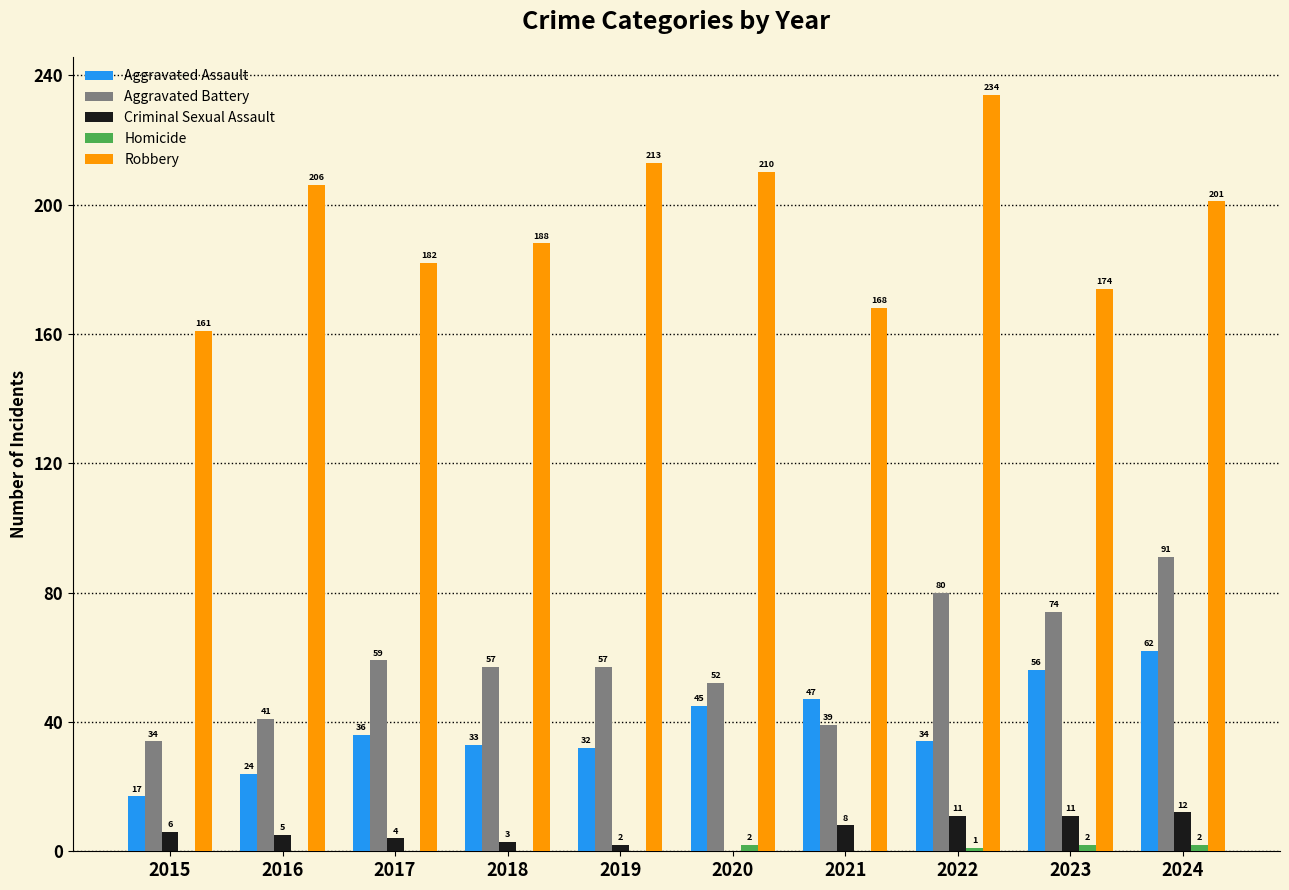

What is the sum of all Aggravated Assault values?

386